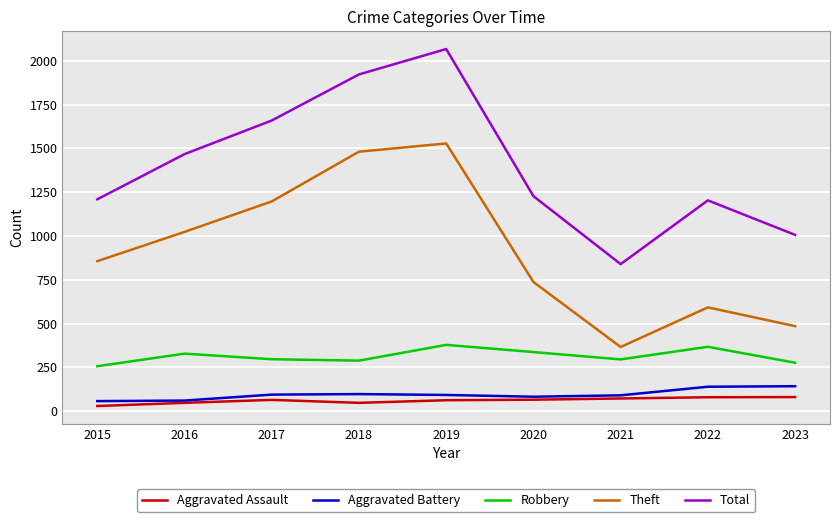

True or false: Theft and Aggravated Battery cross at least once.

False